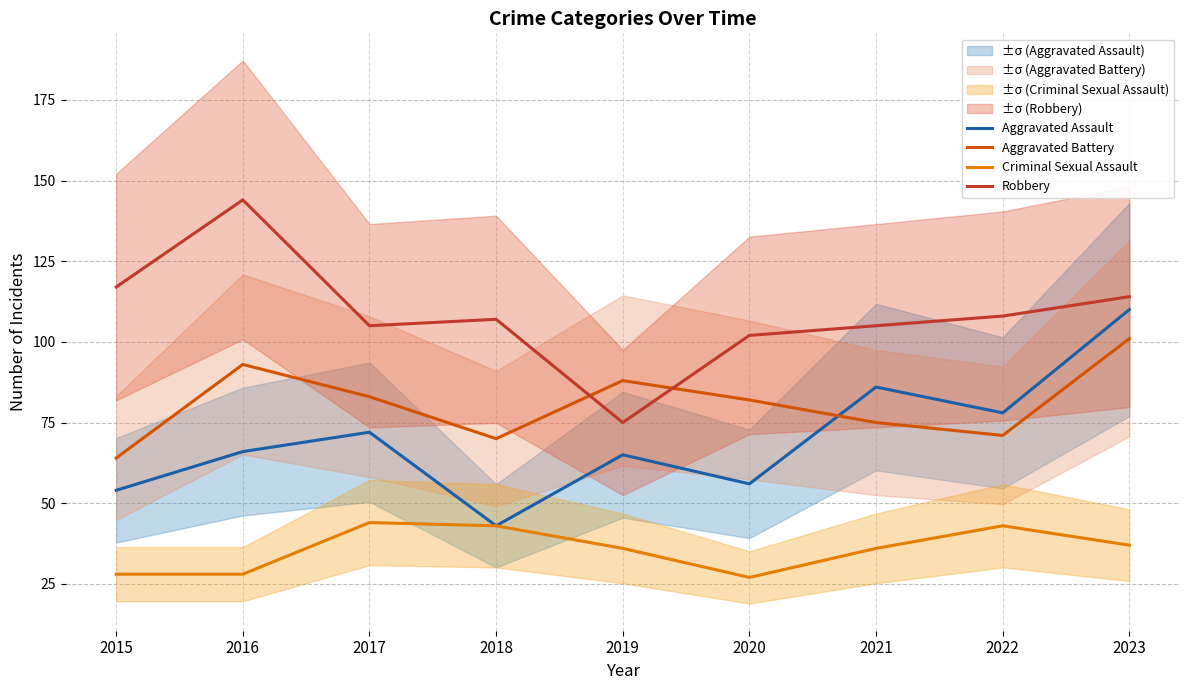

What is the minimum value shown in the chart?

27